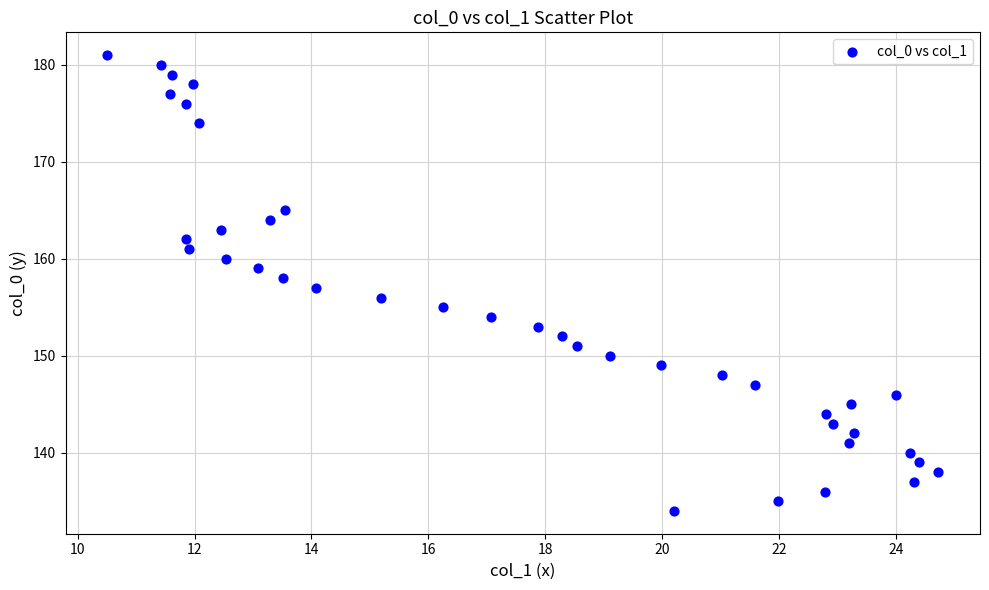

What is the range of Y values (max minus min)?

47